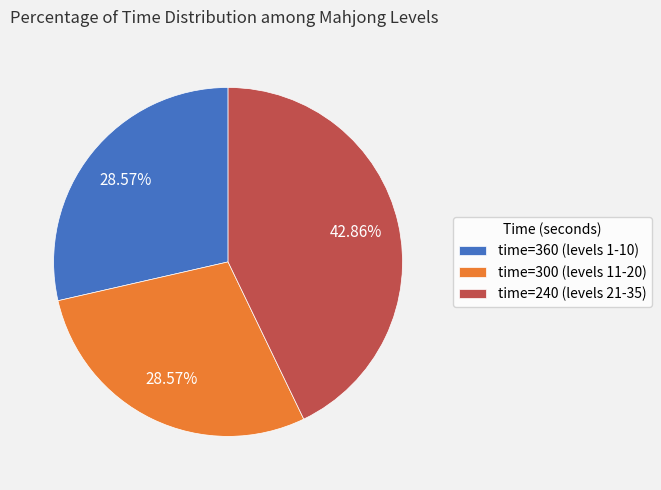

How many segments does this pie chart have?

3